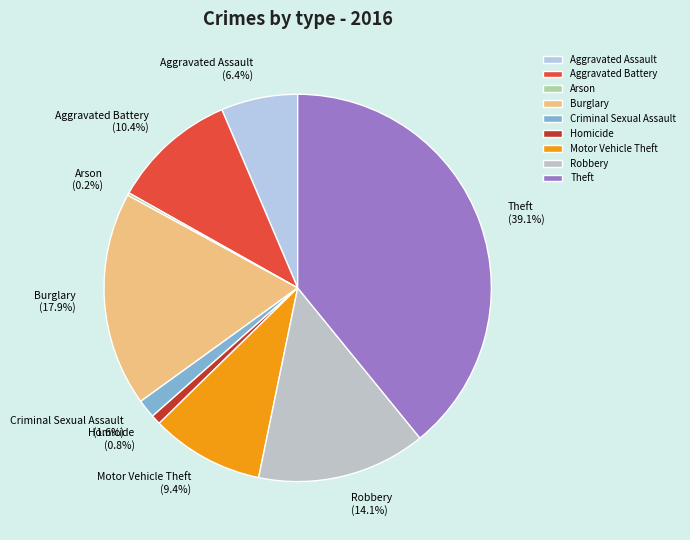

Is there any slice that represents more than half of the pie?

No